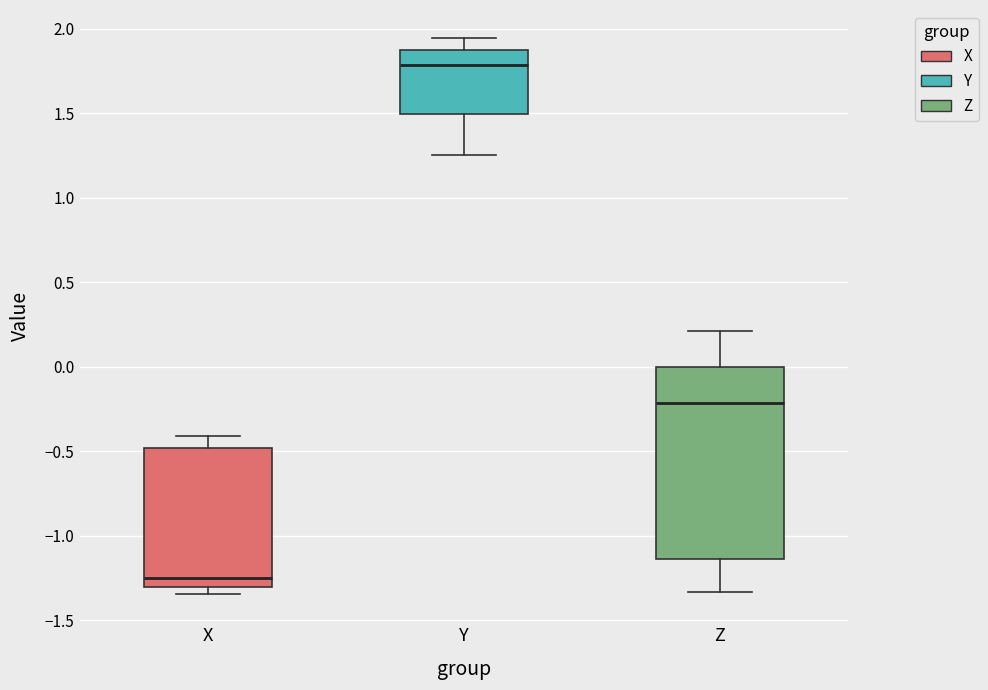

Reading left to right, read every box against the y-axis: the position of its median line, the range the box covers, and the ends of its whiskers. The values are not printed on the chart, so give them approximately, as read against the axis.

X: median -1.25, box -1.30 to -0.50, whiskers -1.35 to -0.40
Y: median 1.80, box 1.50 to 1.85, whiskers 1.25 to 1.95
Z: median -0.20, box -1.15 to 0.00, whiskers -1.35 to 0.20